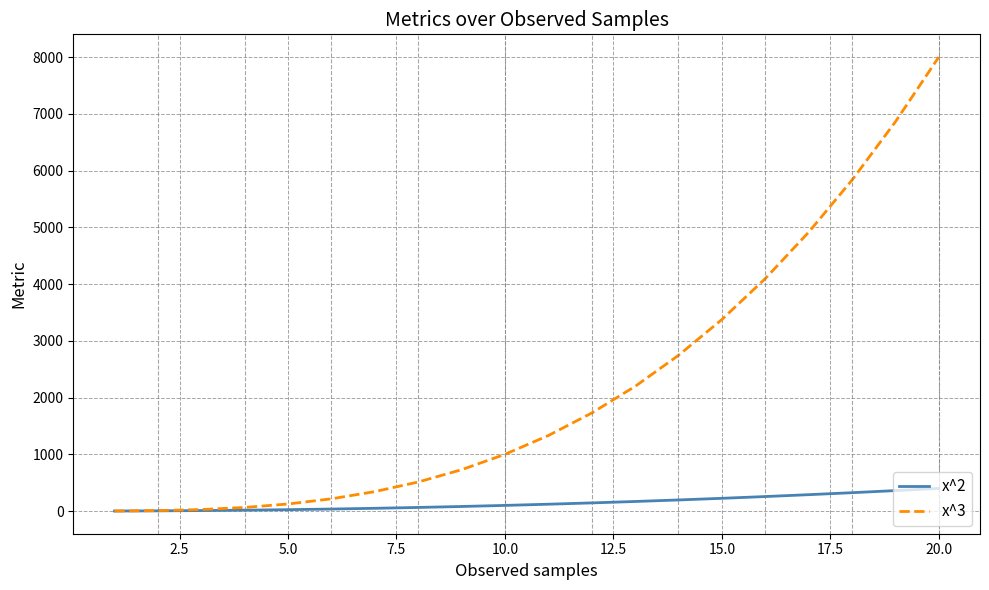

Count the number of data series in this chart.

2